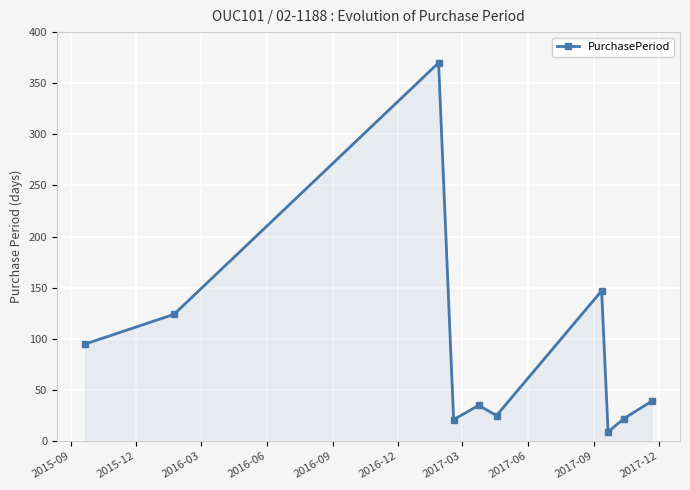

What is the maximum value shown in the chart?

370